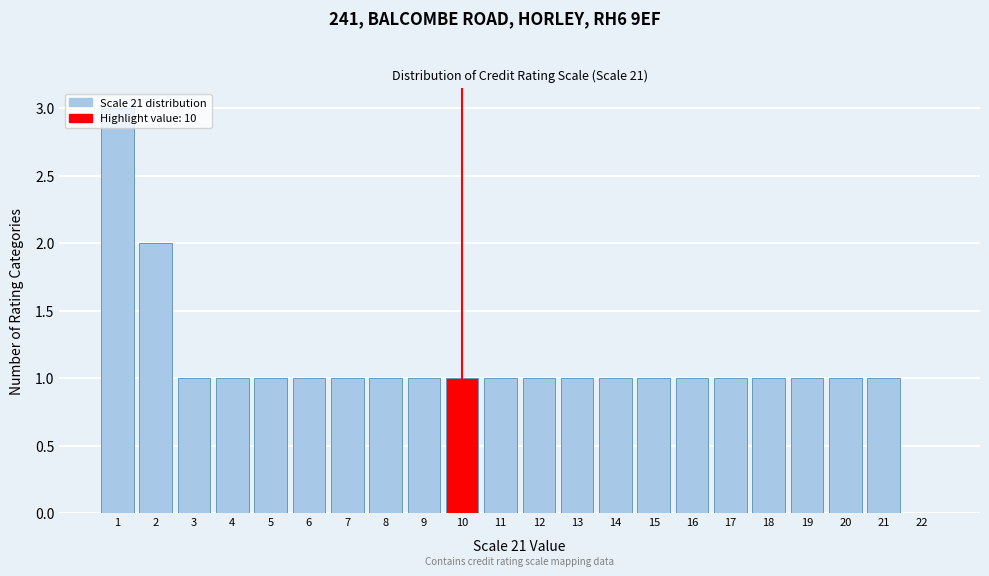

Over which range of the x-axis is the bar tallest?

0.5 to 1.5